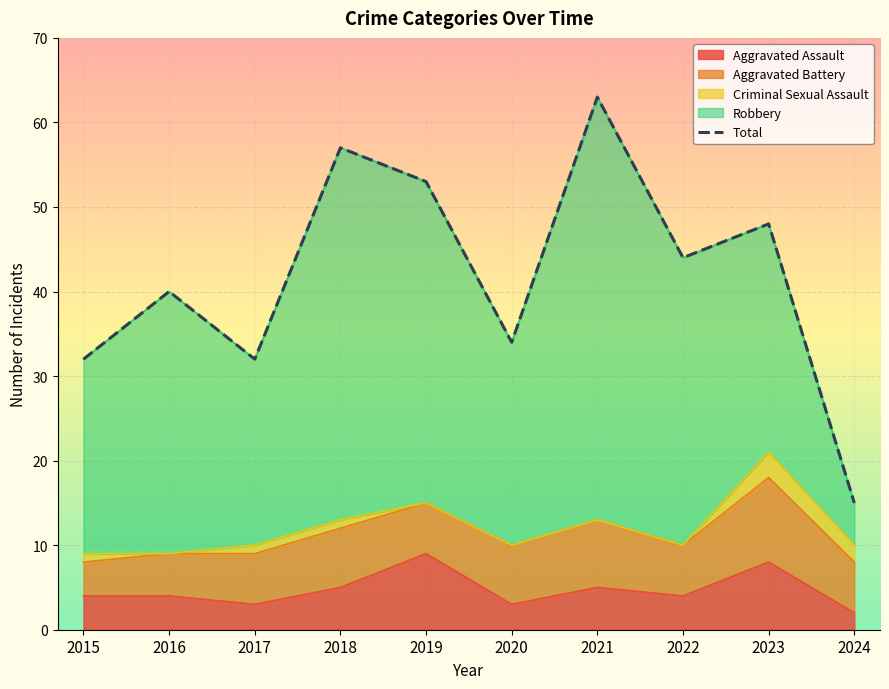

At which category does the data reach its first local peak?

2016